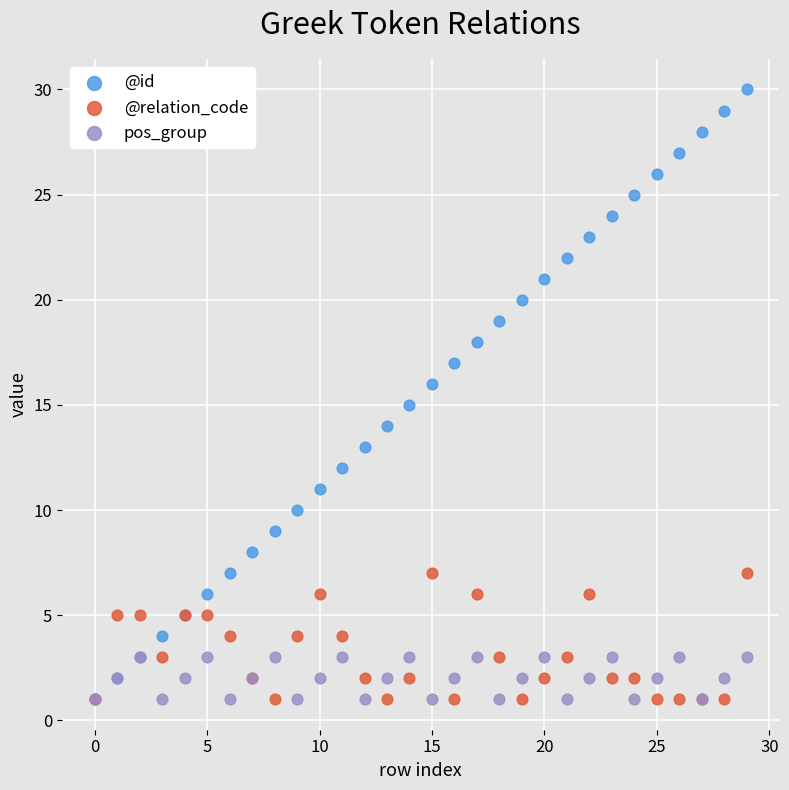

What are all the series names shown in the legend?

@id, @relation_code, pos_group